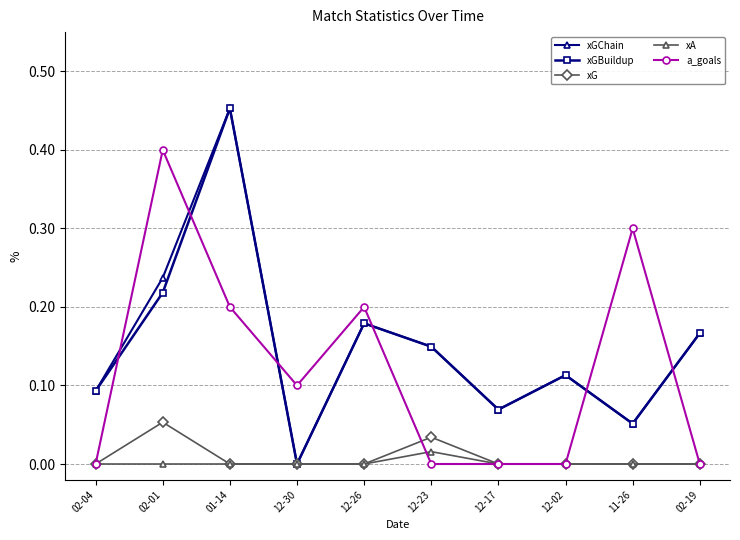

How many lines are shown in the chart?

5